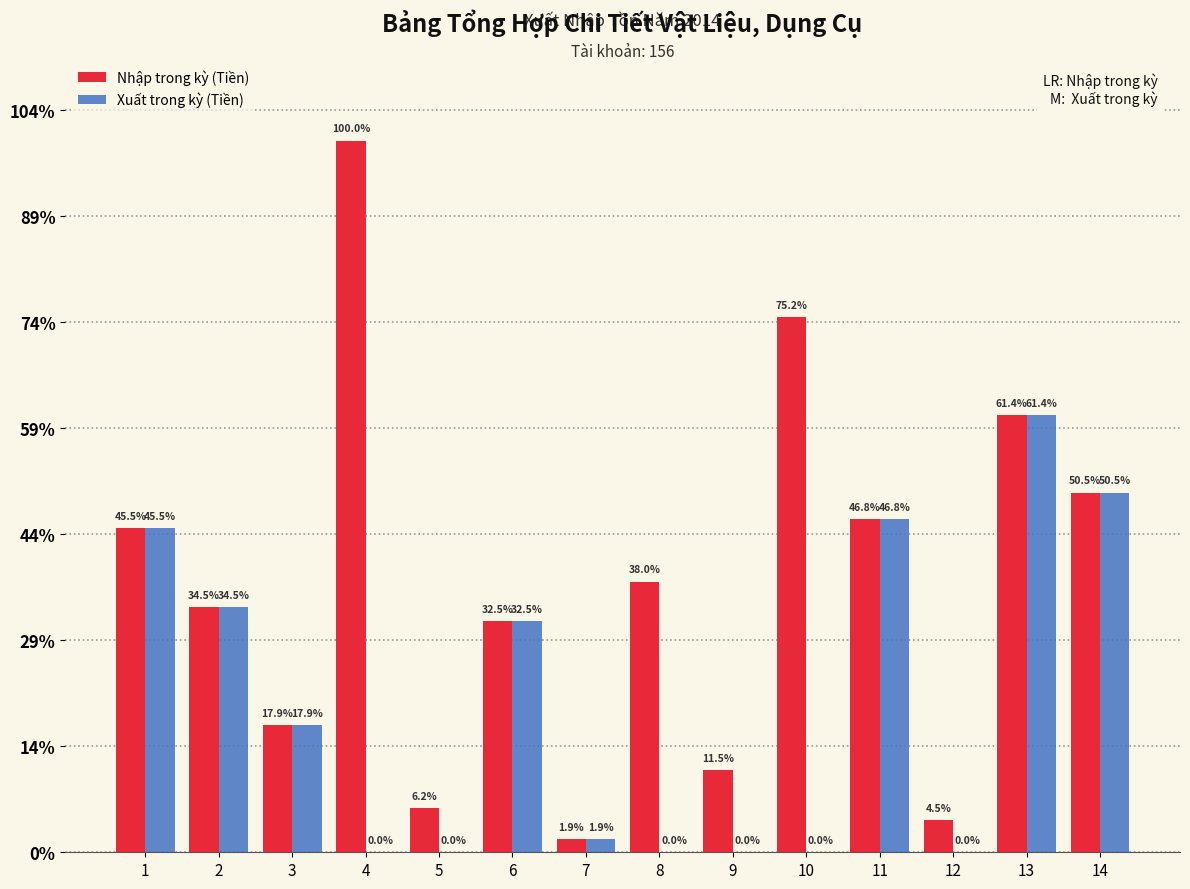

Reading right to left, transcribe all the data shown in this chart.

Nhập trong kỳ (Tiền): 3390100	4118000	300150	3138750	5044000	773475	2551350	125400	2178000	415800	6707350	1200625	2314200	3052400
Xuất trong kỳ (Tiền): 3390100	4118000	0	3138750	0	0	0	125400	2178000	0	0	1200625	2314200	3052400